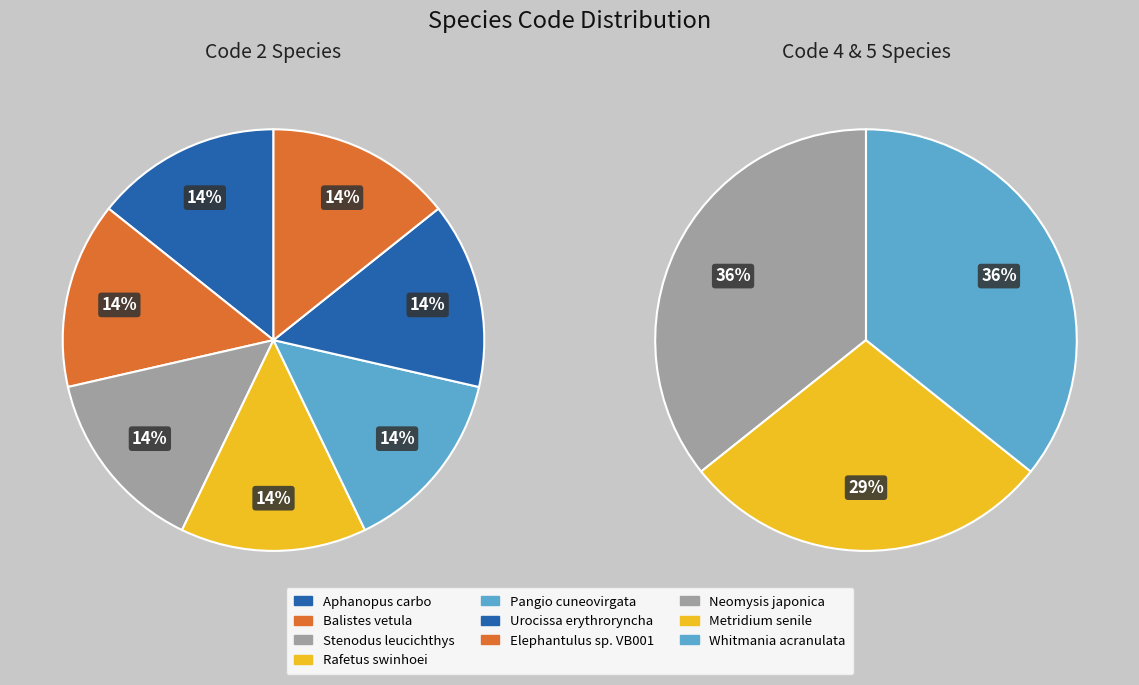

Does Pangio cuneovirgata account for over 50% of the chart?

No